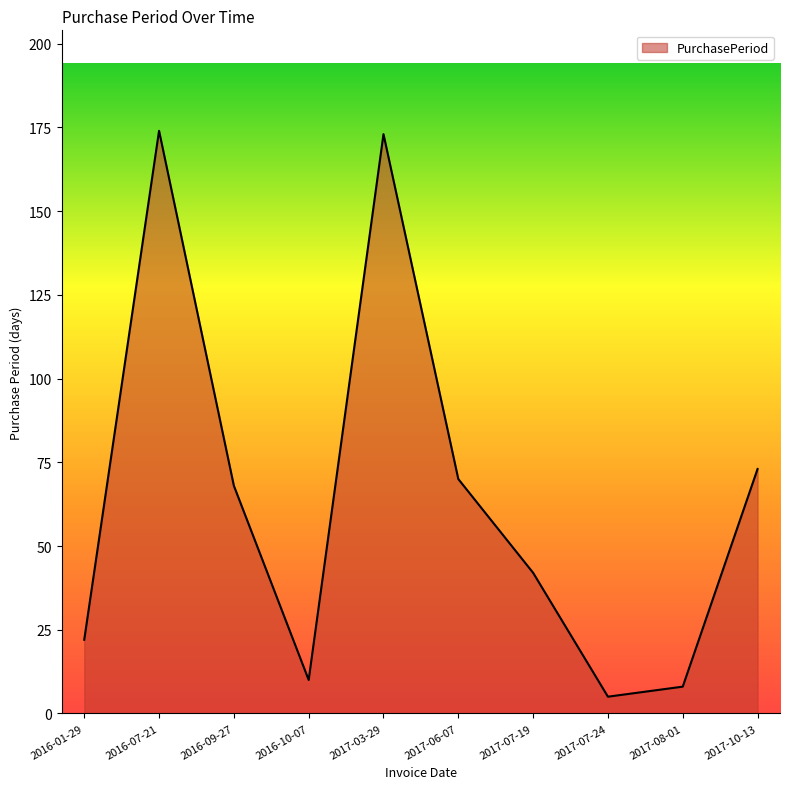

True or false: there are more than 1 points higher than both neighbors.

True